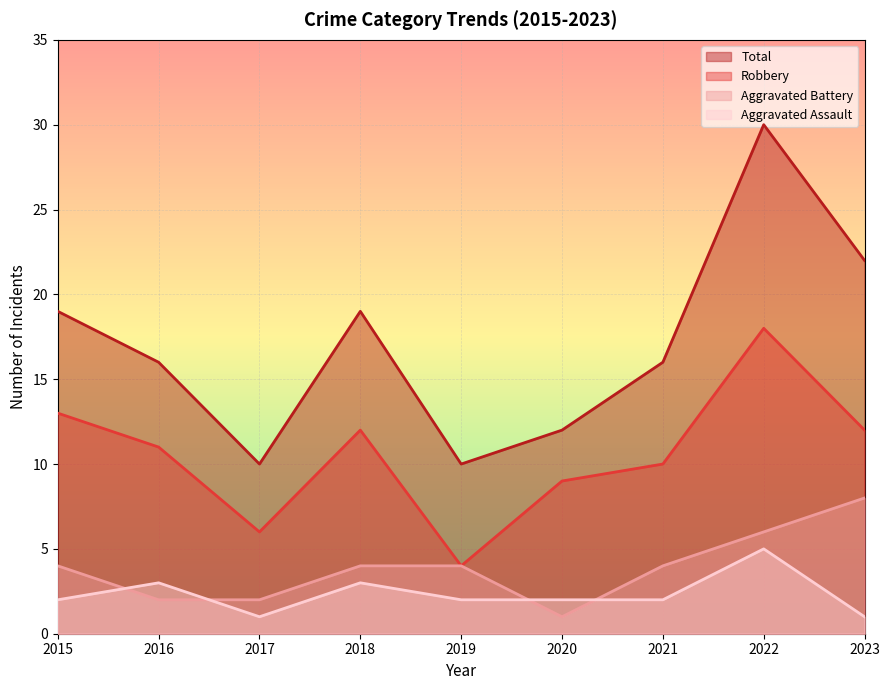

The Aggravated Battery series shows 4 at 2018. True or false?

True